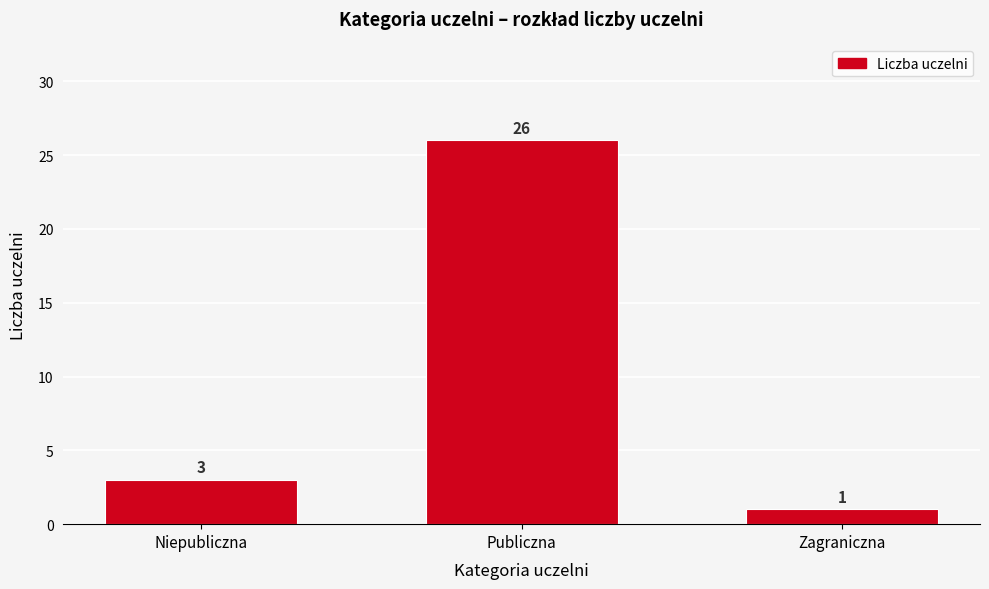

Reading left to right, list all the values displayed in this chart.

3	26	1